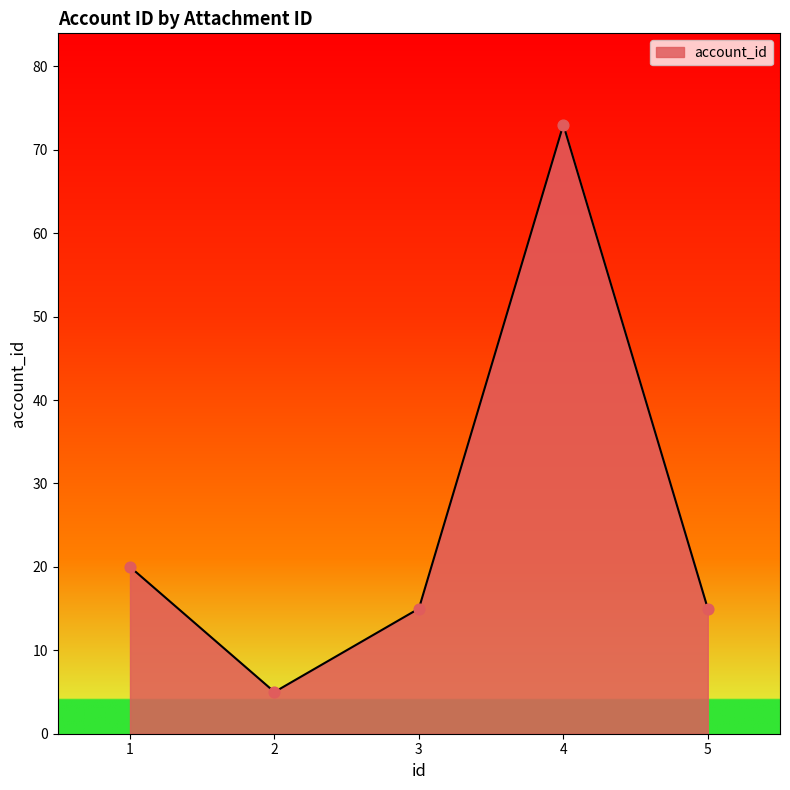

What is the change in value from 3 to 4?

+58